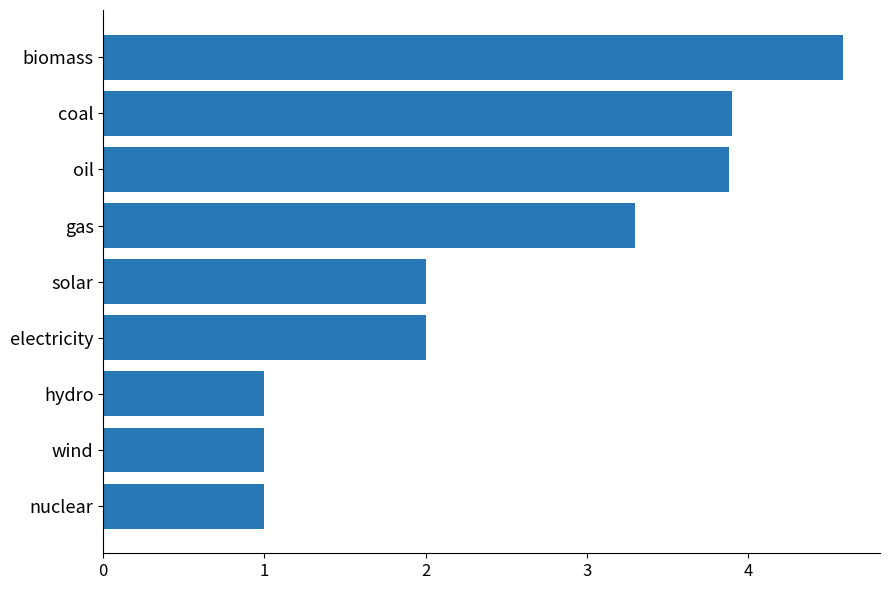

What position from the top is biomass?

1